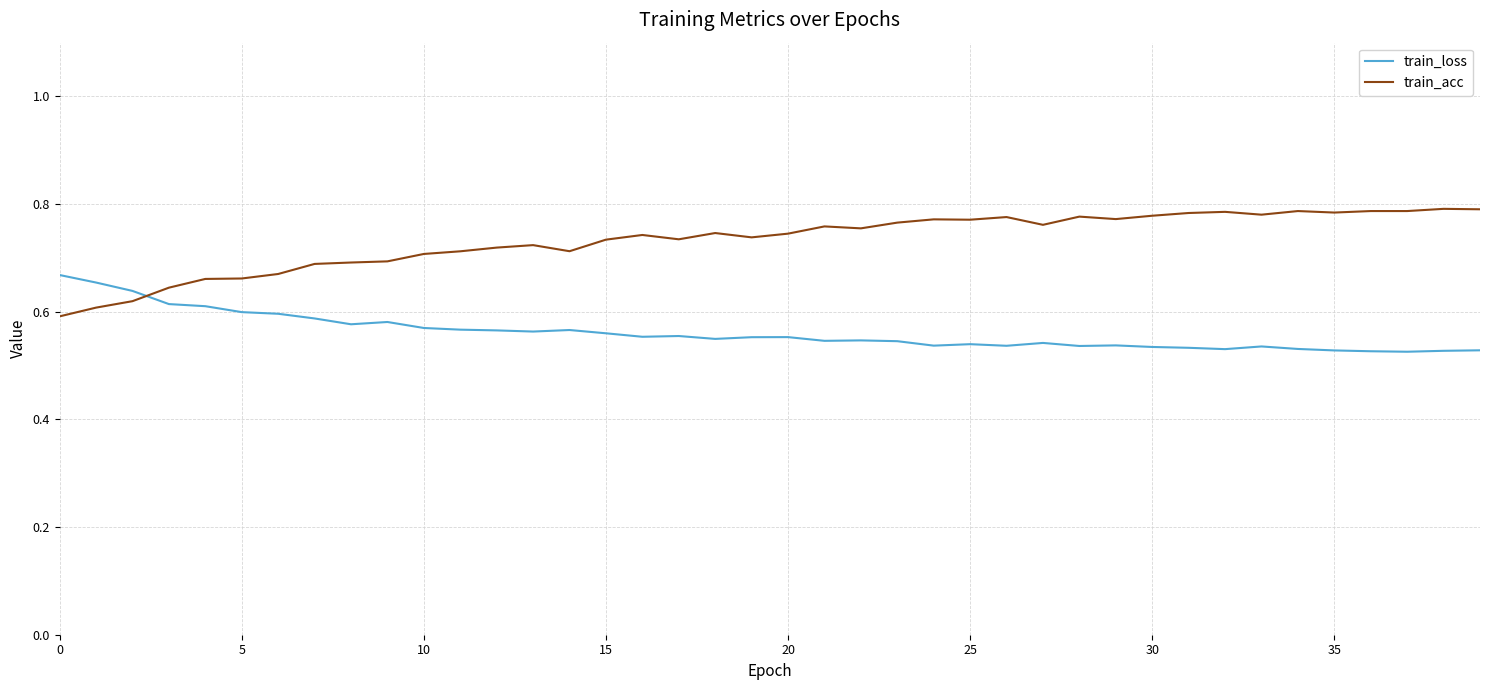

Which series has the largest range (max minus min)?

train_acc